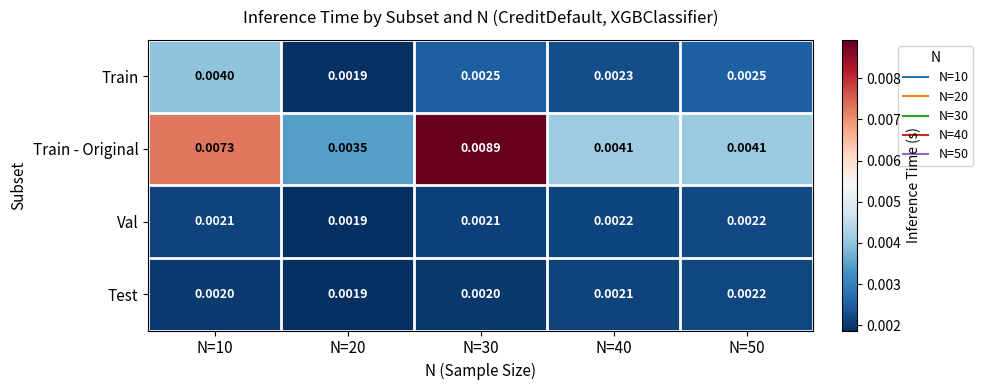

Which series has the largest range (max minus min)?

Train - Original